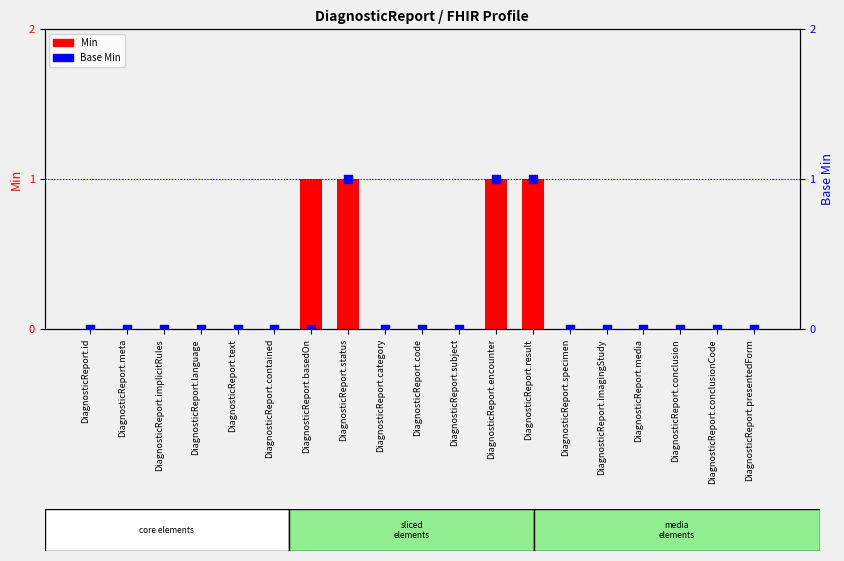

Which series has the widest spread of Y values?

Min